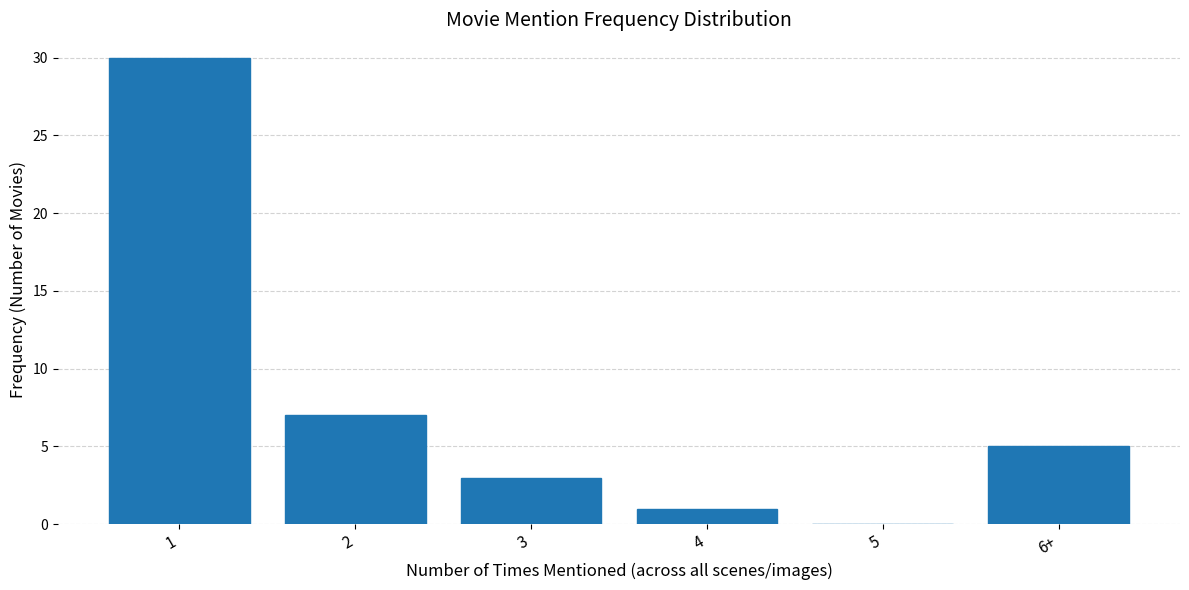

Reading left to right, what are all the values shown in this chart?

1=30	2=7	3=3	4=1	5=0	6+=5